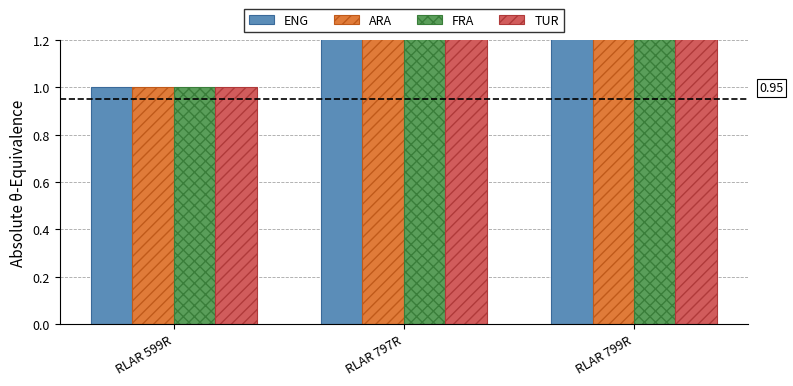

What is the sum of the FRA values at RLAR 797R and RLAR 799R?

5